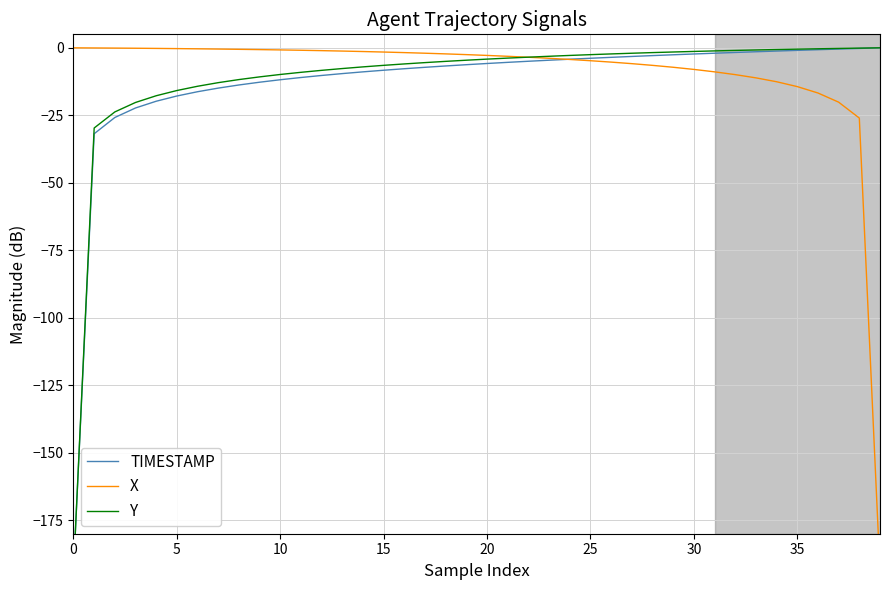

Is the value of TIMESTAMP at 20 greater than the value of X at 19?

No